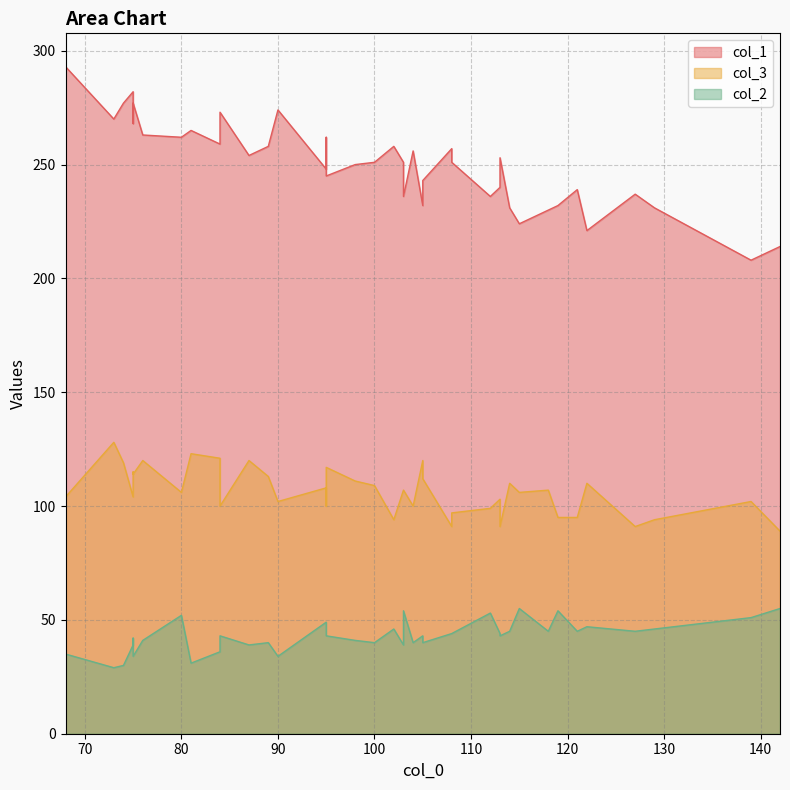

What is the sum of all col_3 values?

4254